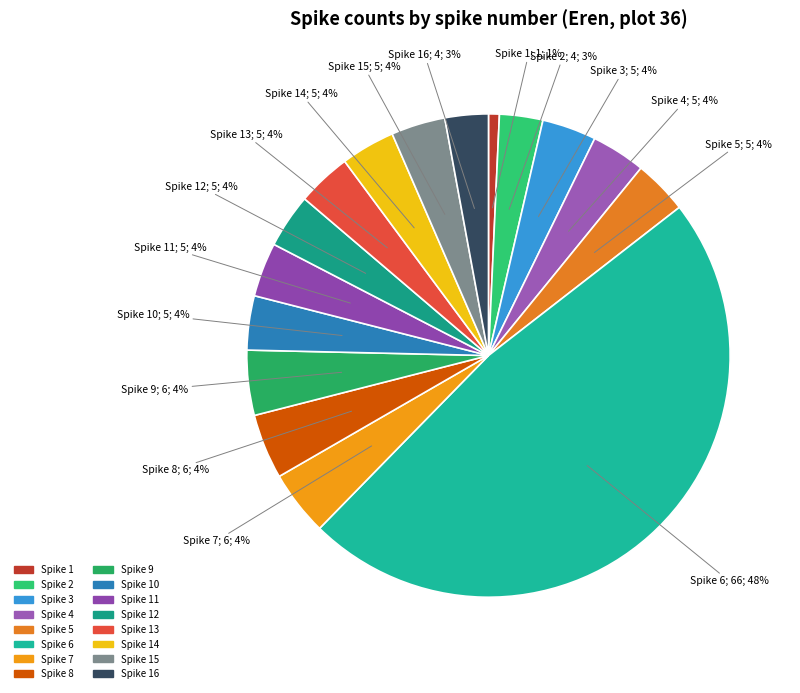

What is the largest slice in the pie chart?

6